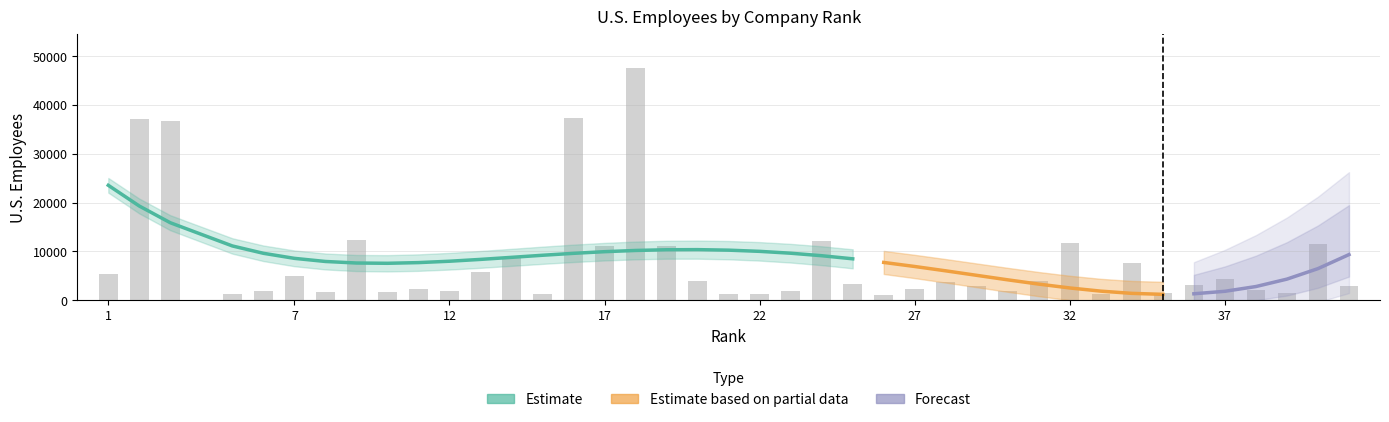

Reading left to right, extract all data points from this chart.

1=5487	2=37079	3=36770	5=1342	6=1825	7=5033	8=1737	9=12255	10=1743	11=2286	12=1859	13=5764	14=8640	15=1300	16=37276	17=11145	18=47478	19=11146	20=3912	21=1375	22=1316	23=1836	24=12243	25=3360	26=1142	27=2409	28=3772	29=2893	30=1842	31=3970	32=11729	33=1243	34=7720	35=1502	36=3233	37=4353	38=2173	39=1588	40=11444	41=3000